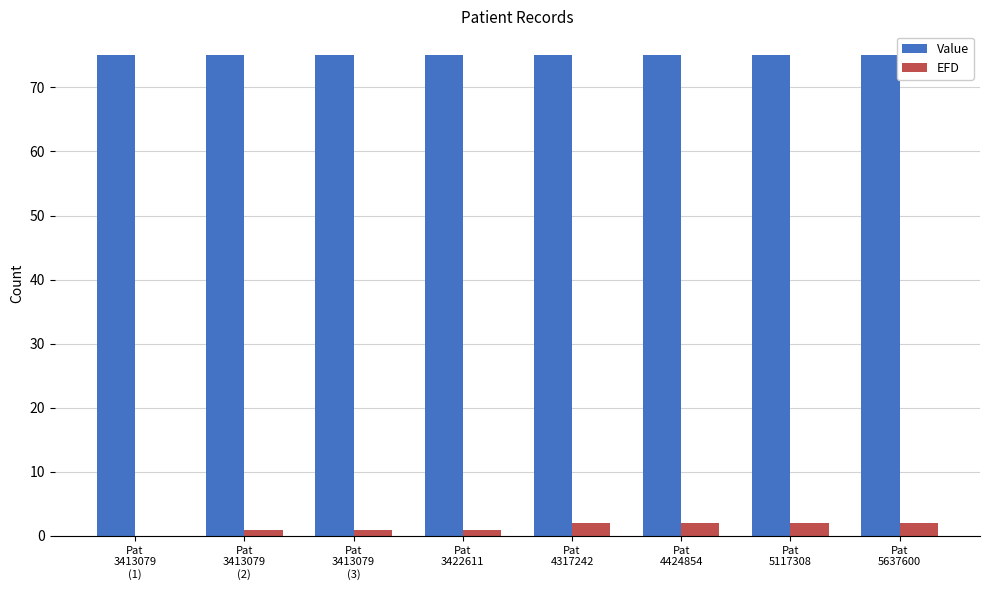

What is the total value across all series at Pat
5637600?

77.0